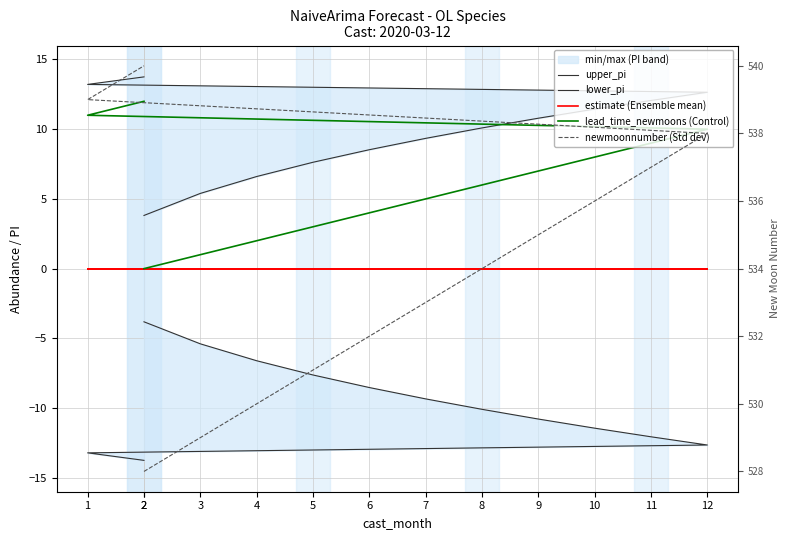

True or false: newmoonnumber (Std dev) and lower_pi cross at least once.

False